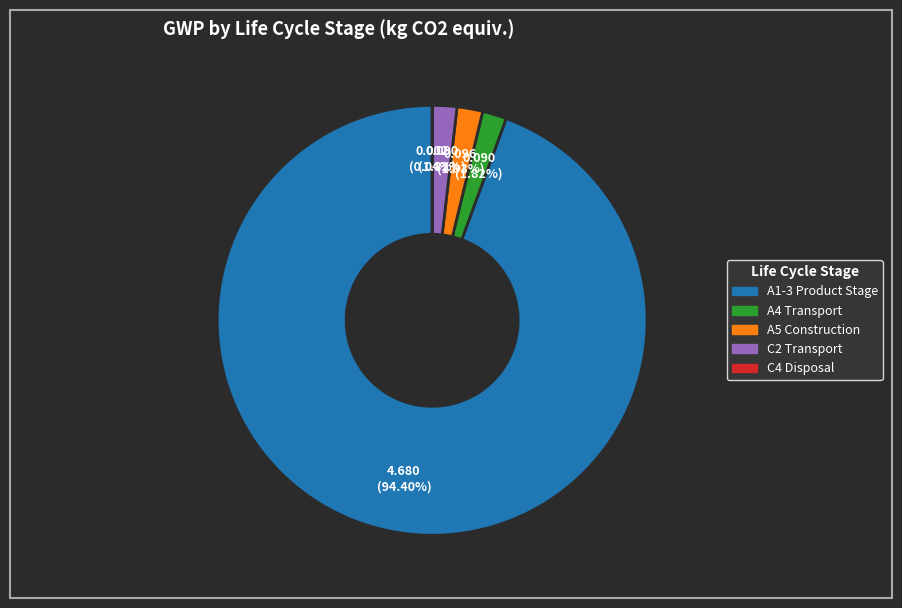

The C2 Transport slice represents 9% of the pie. True or false?

False